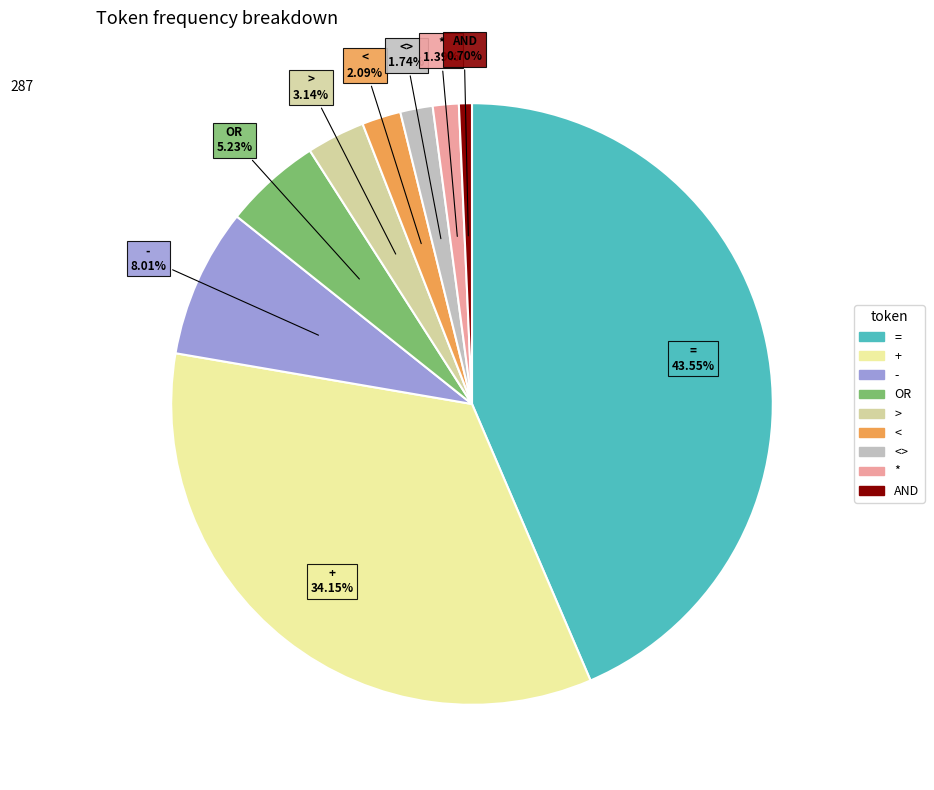

How many segments does this pie chart have?

9